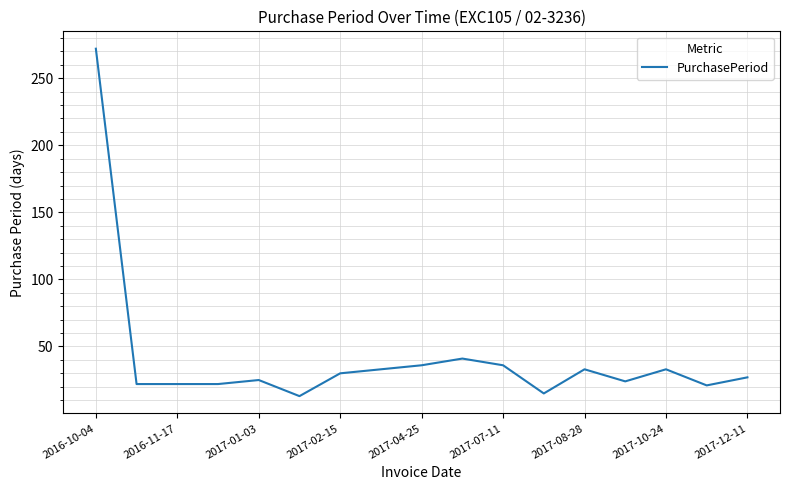

What is the greatest value displayed?

272